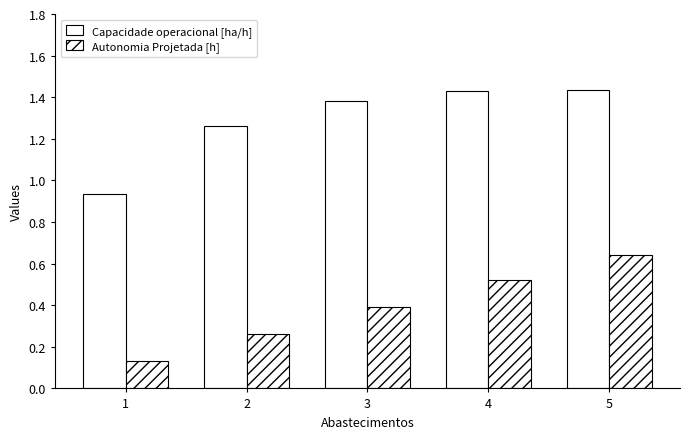

What is the minimum value for Autonomia Projetada [h]?

0.1